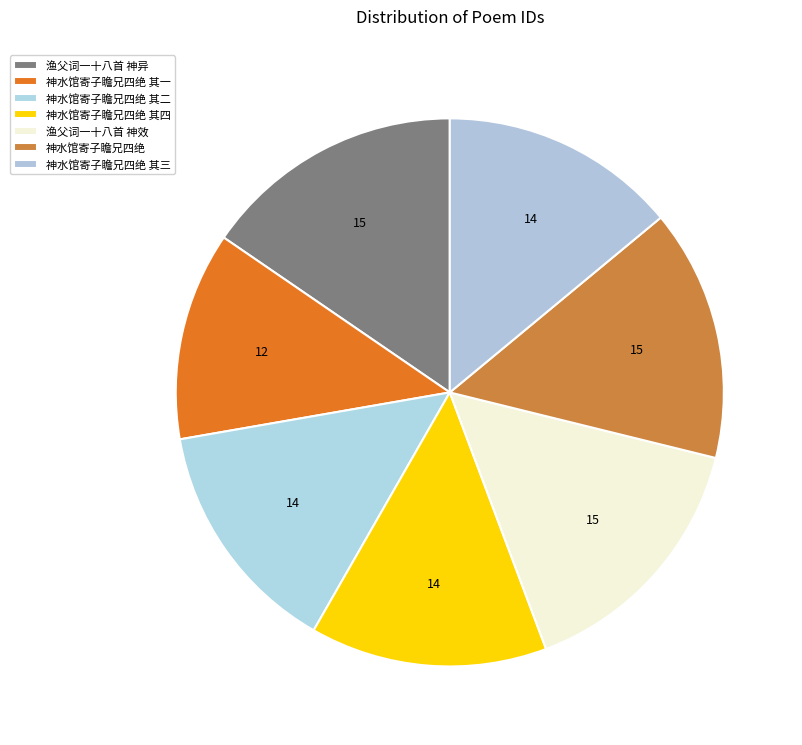

To the nearest percent, what percentage of the pie is 渔父词一十八首 神异?

15%